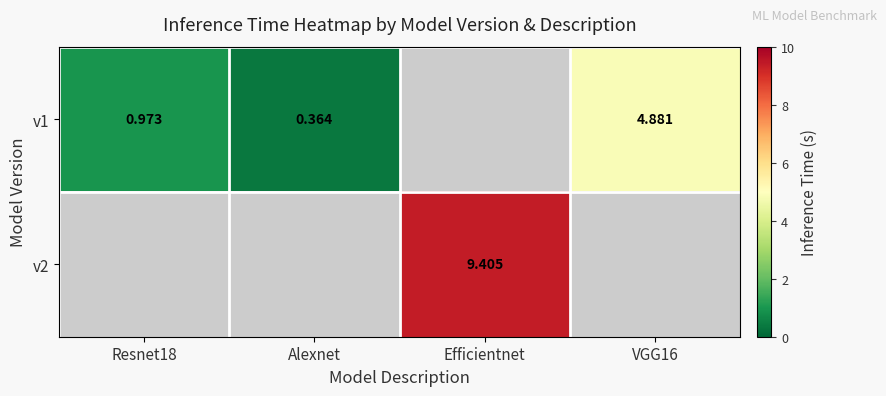

Is the value of v1 at VGG16 greater than the value of v2 at Efficientnet?

No